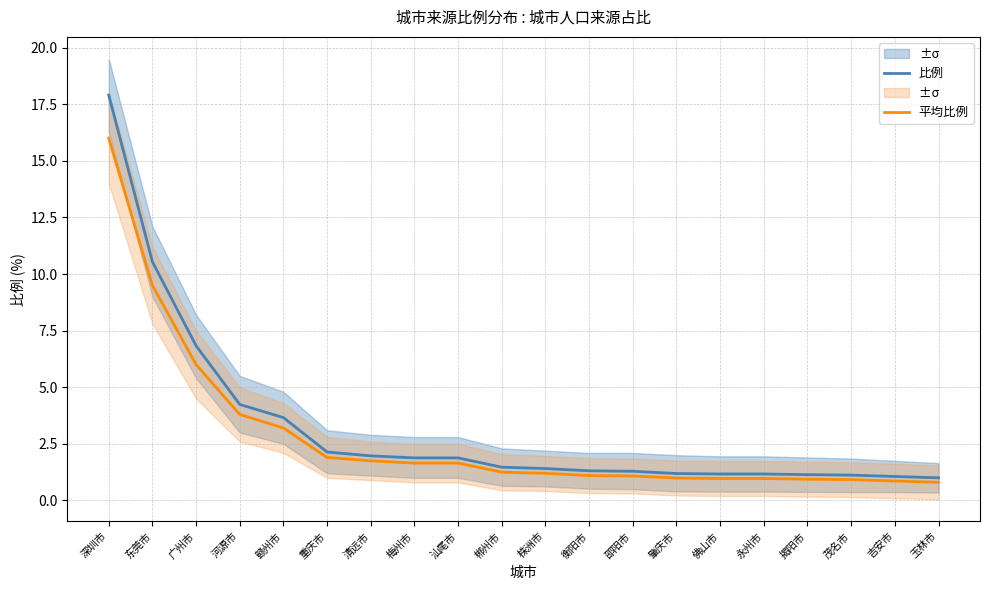

What is the sum of the 比例 values at 永州市 and 深圳市?

19.1